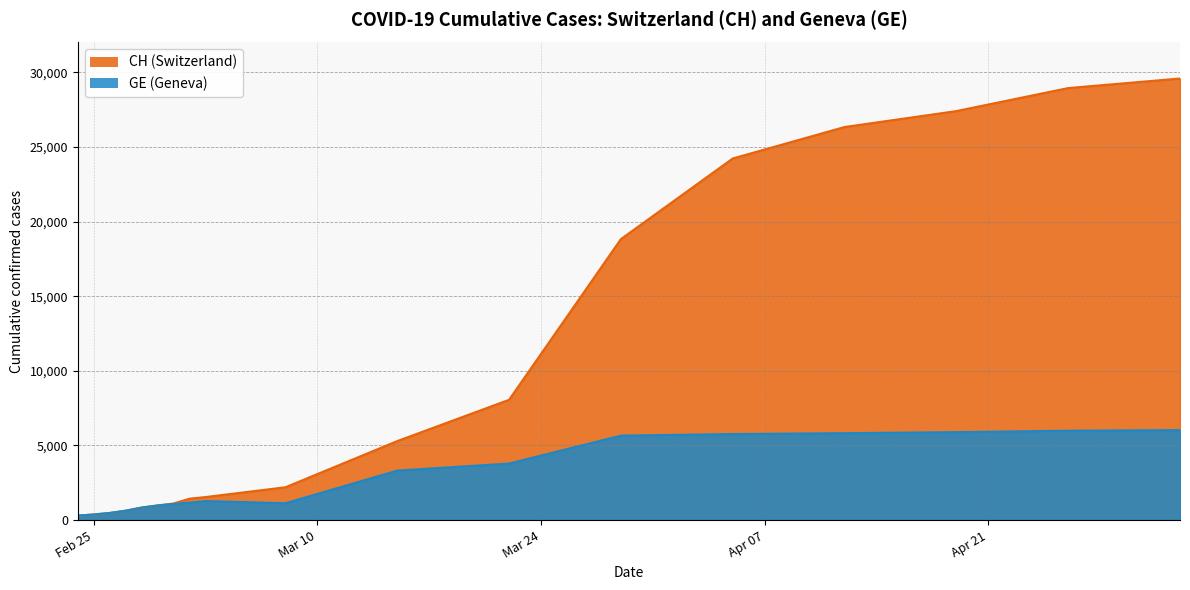

Where is the first local minimum for GE?

2020-03-08